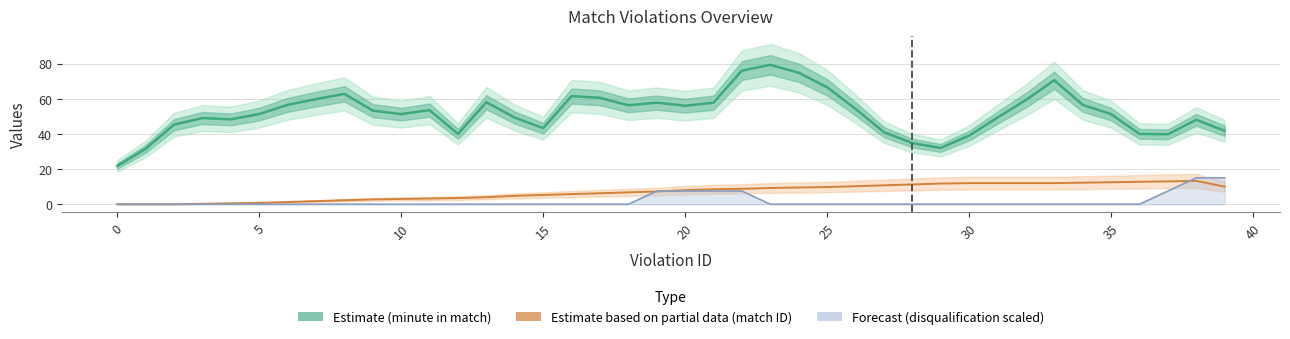

Which series has the widest spread of values?

Estimate (minute in match)